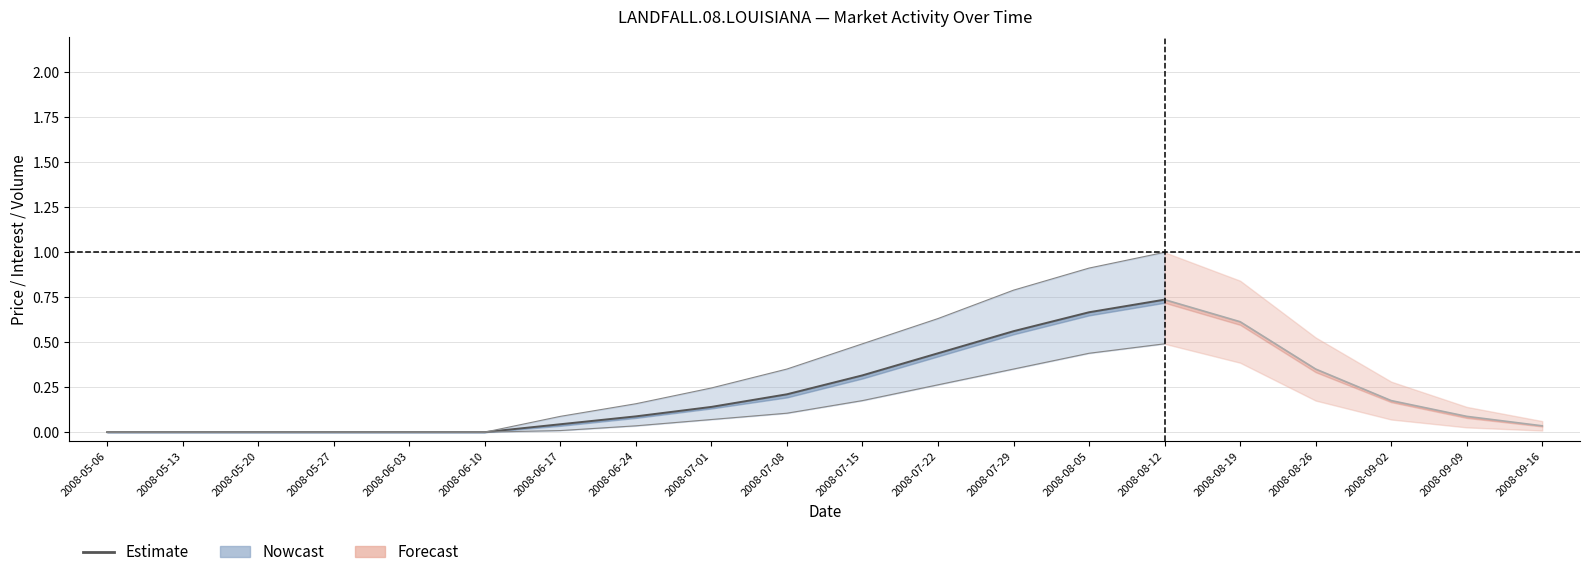

What is the maximum value shown in the chart?

0.7